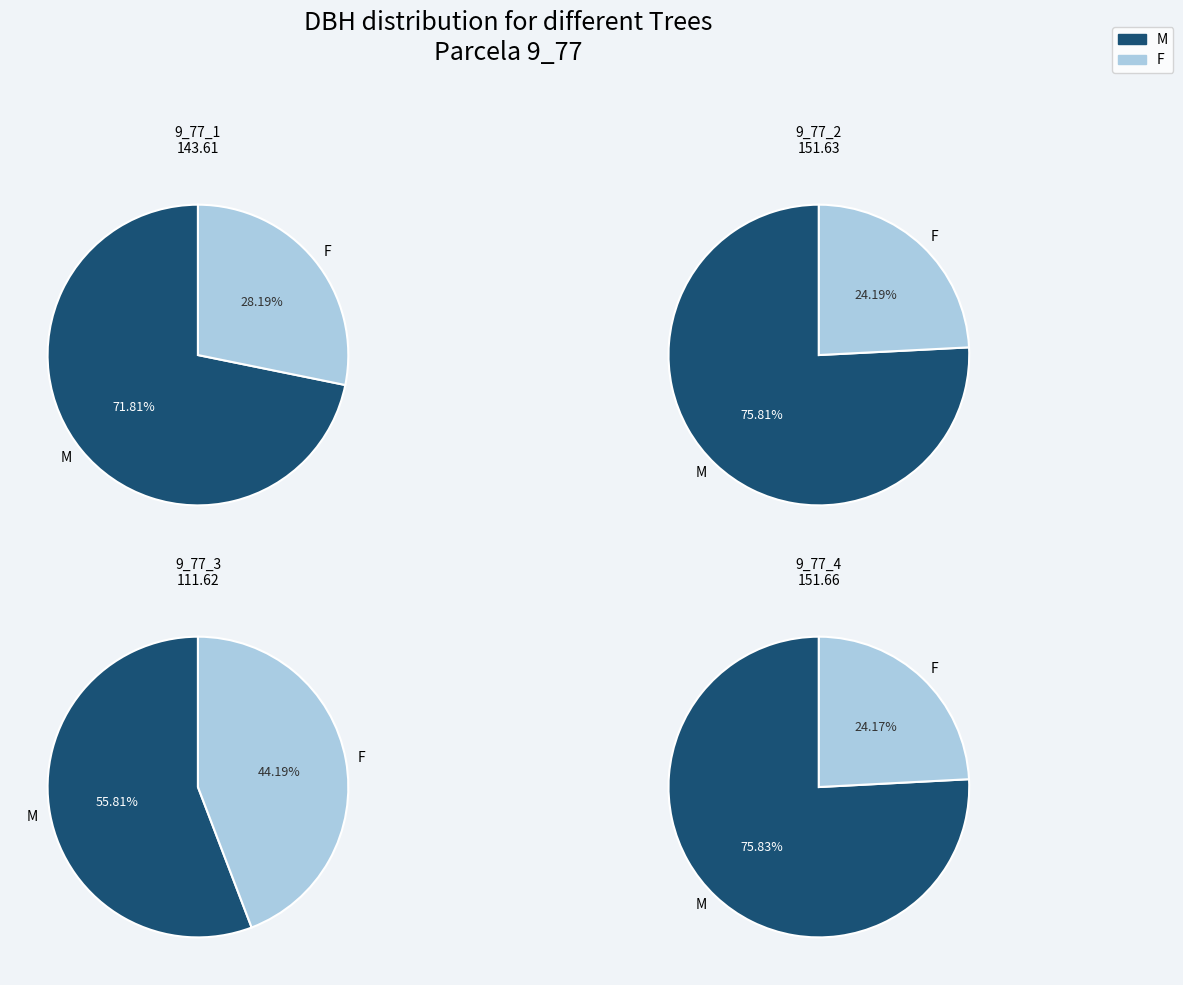

Which has a higher value, 9_77_4 or 9_77_2?

9_77_4